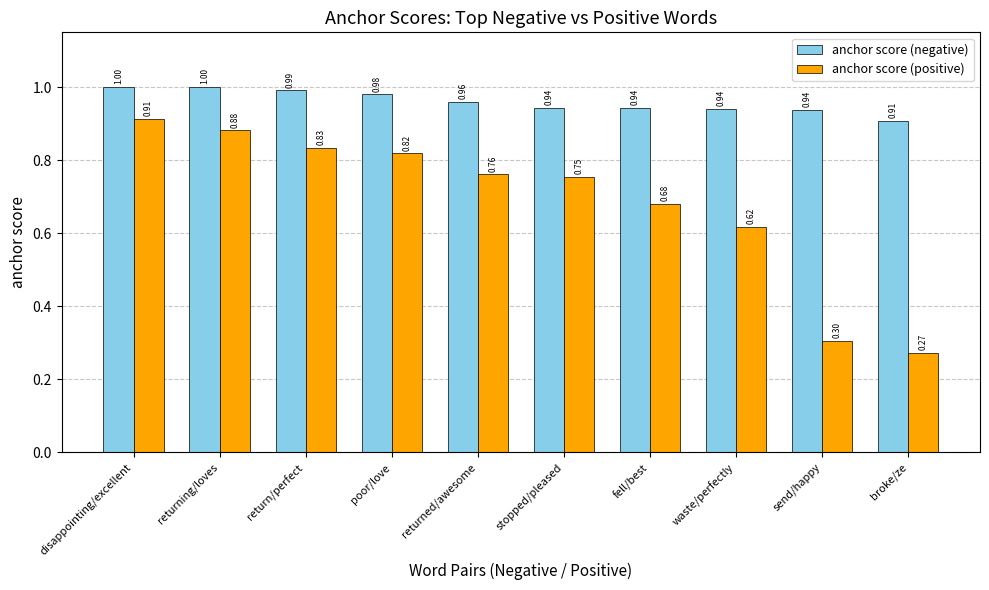

At which label is anchor score (negative) closest to 0?

broke/ze